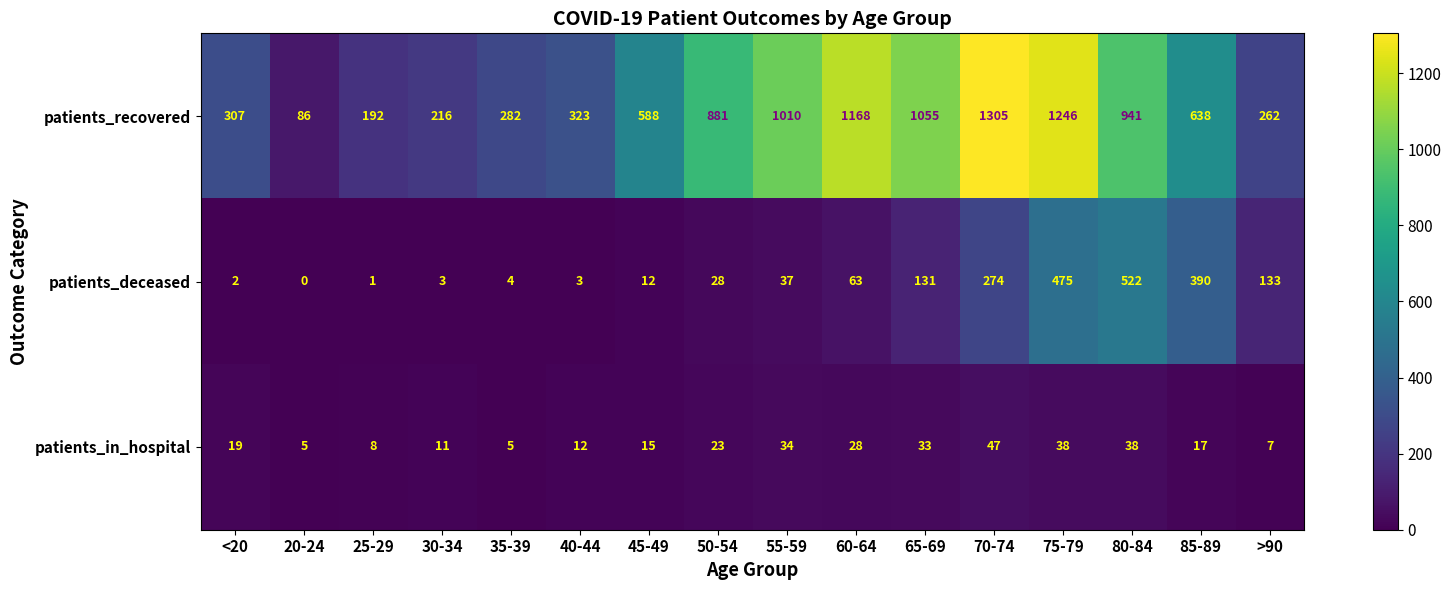

What is the difference between the maximum and second lowest values in the patients_deceased series?

521